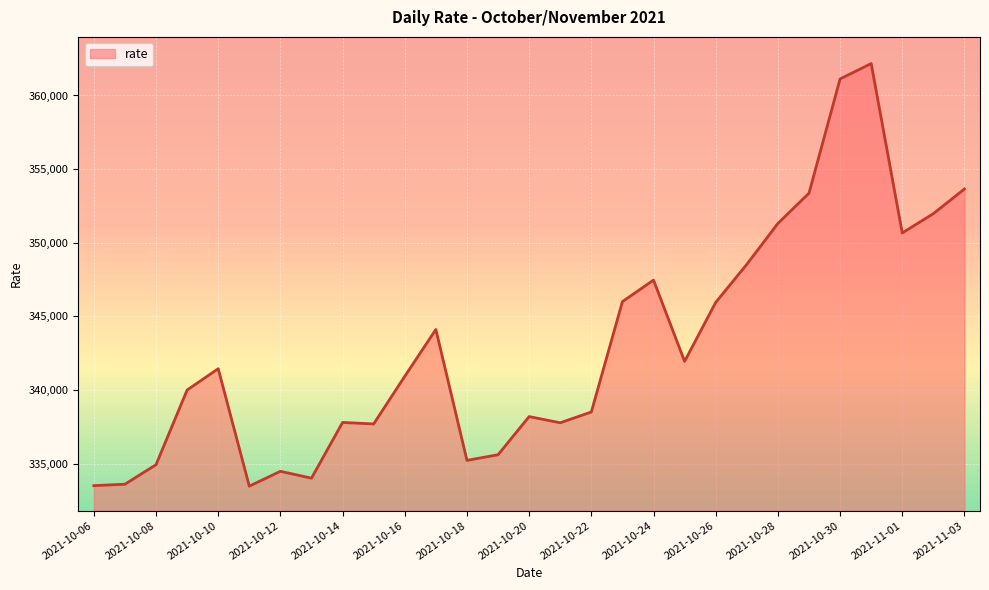

What is the greatest value displayed?

362168.2